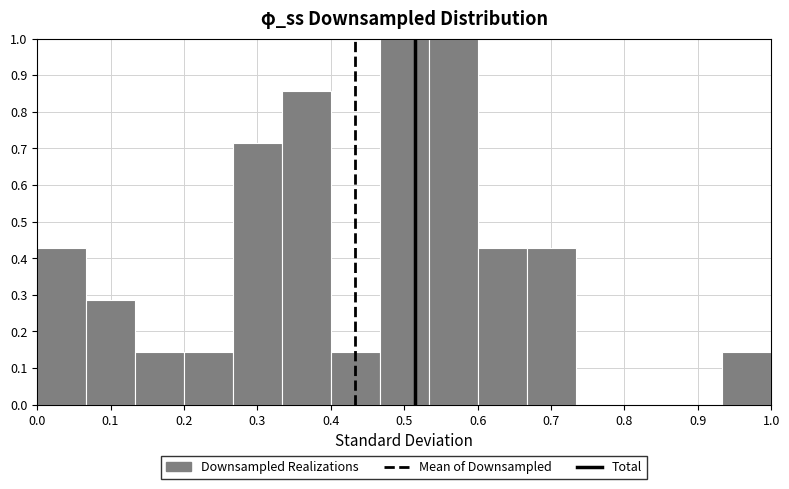

Reading left to right, list every bar in this chart as the range it spans on the x-axis followed by its height. Neither the bar edges nor the heights are printed on the chart, so give them approximately, as read against the axes.

0.00 to 0.07: 0.43
0.07 to 0.13: 0.29
0.13 to 0.20: 0.14
0.20 to 0.27: 0.14
0.27 to 0.33: 0.71
0.33 to 0.40: 0.86
0.40 to 0.47: 0.14
0.47 to 0.53: 1.00
0.53 to 0.60: 1.00
0.60 to 0.67: 0.43
0.67 to 0.73: 0.43
0.73 to 0.80: 0
0.80 to 0.87: 0
0.87 to 0.93: 0
0.93 to 1.00: 0.14